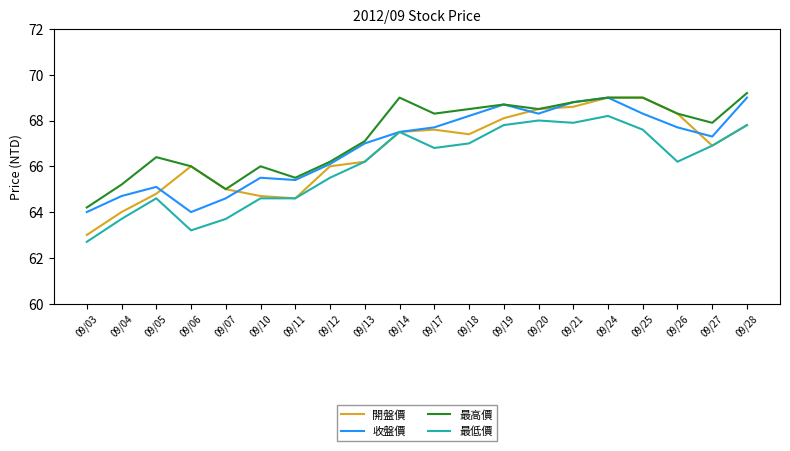

At which category does 開盤價 reach its first local valley?

09/11